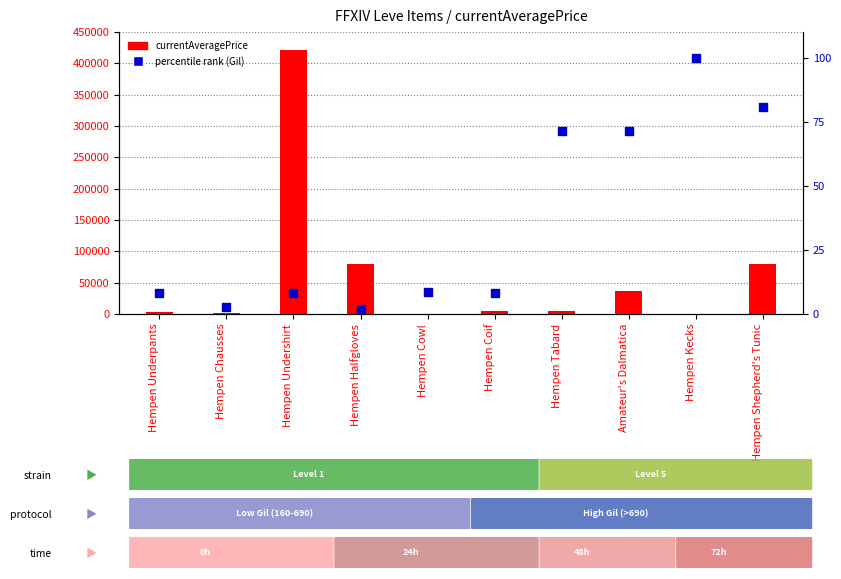

Which series has the largest Y range (max minus min)?

currentAveragePrice